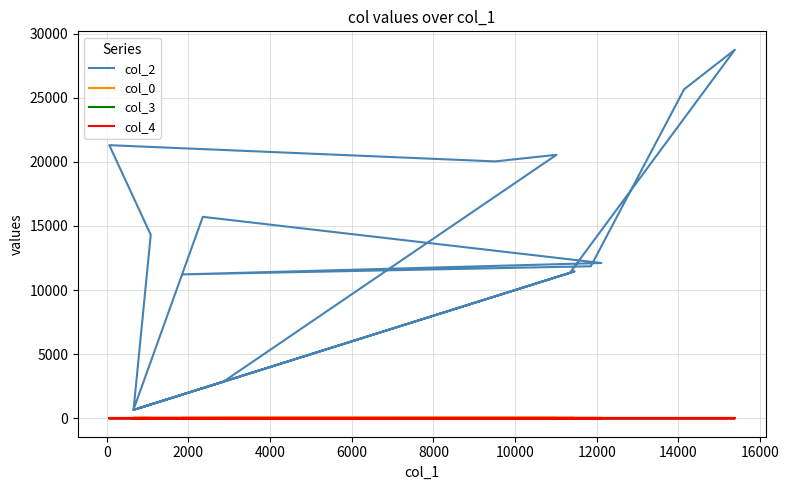

Is it true that col_2 equals 899.1 at 14000?

False